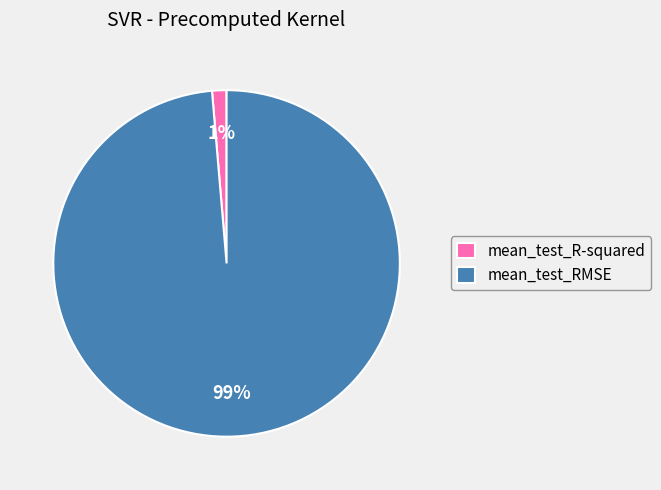

True or false: mean_test_RMSE accounts for 99% of the total.

True